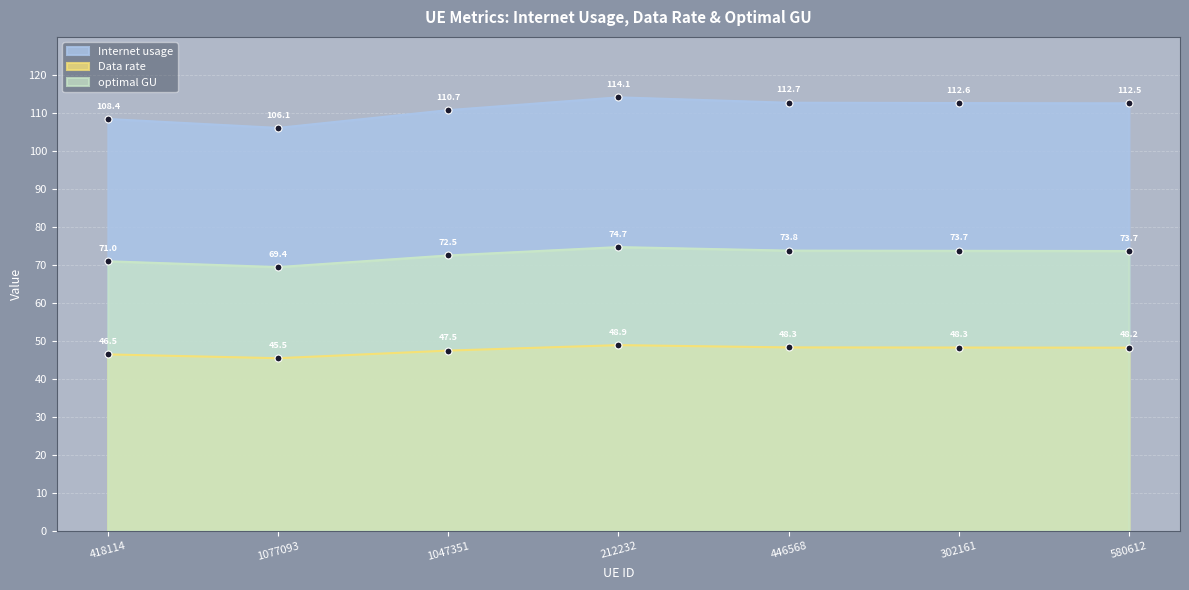

What is the label of the 6th point from the right?

1077093